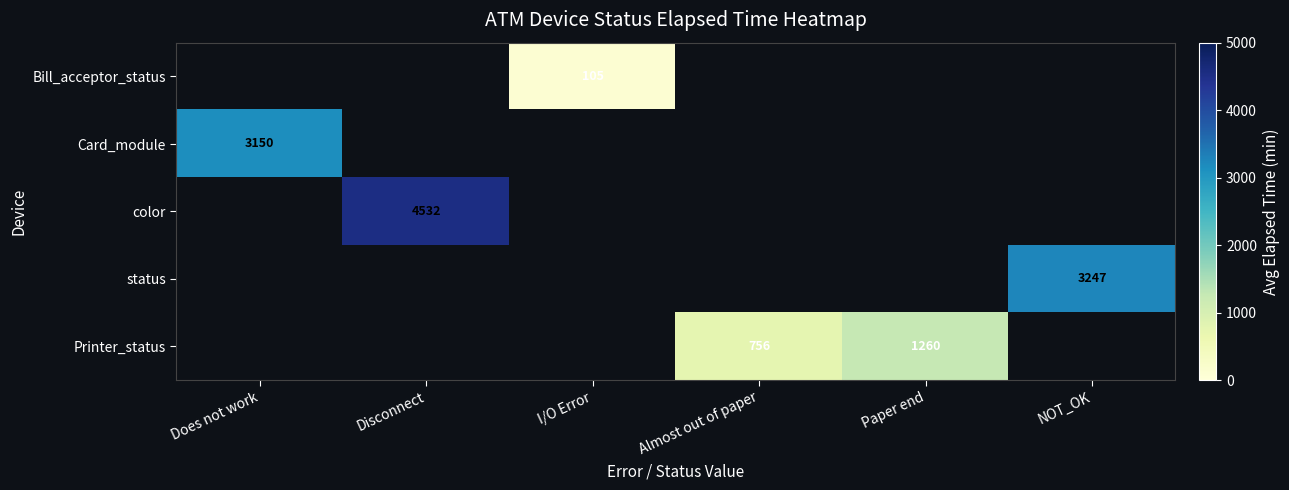

Count the number of categories in the chart.

6